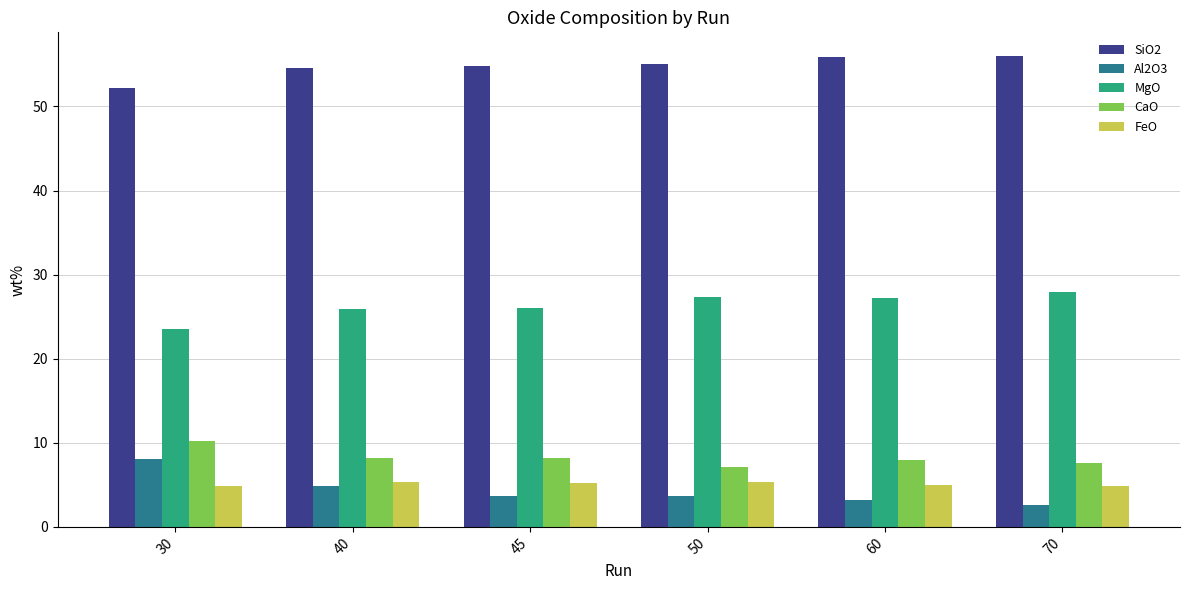

What is the lowest value of the CaO series?

7.1